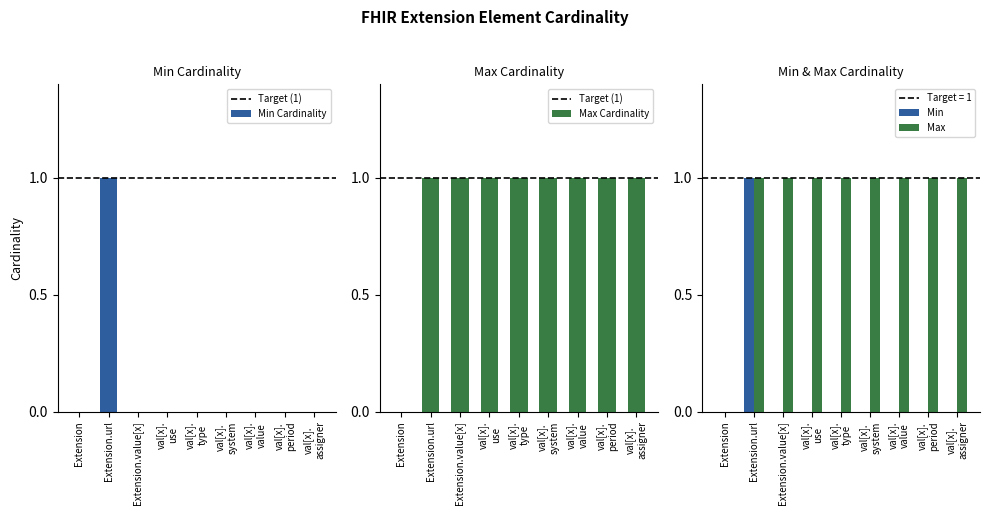

What are all the series names shown in the legend?

Min, Max